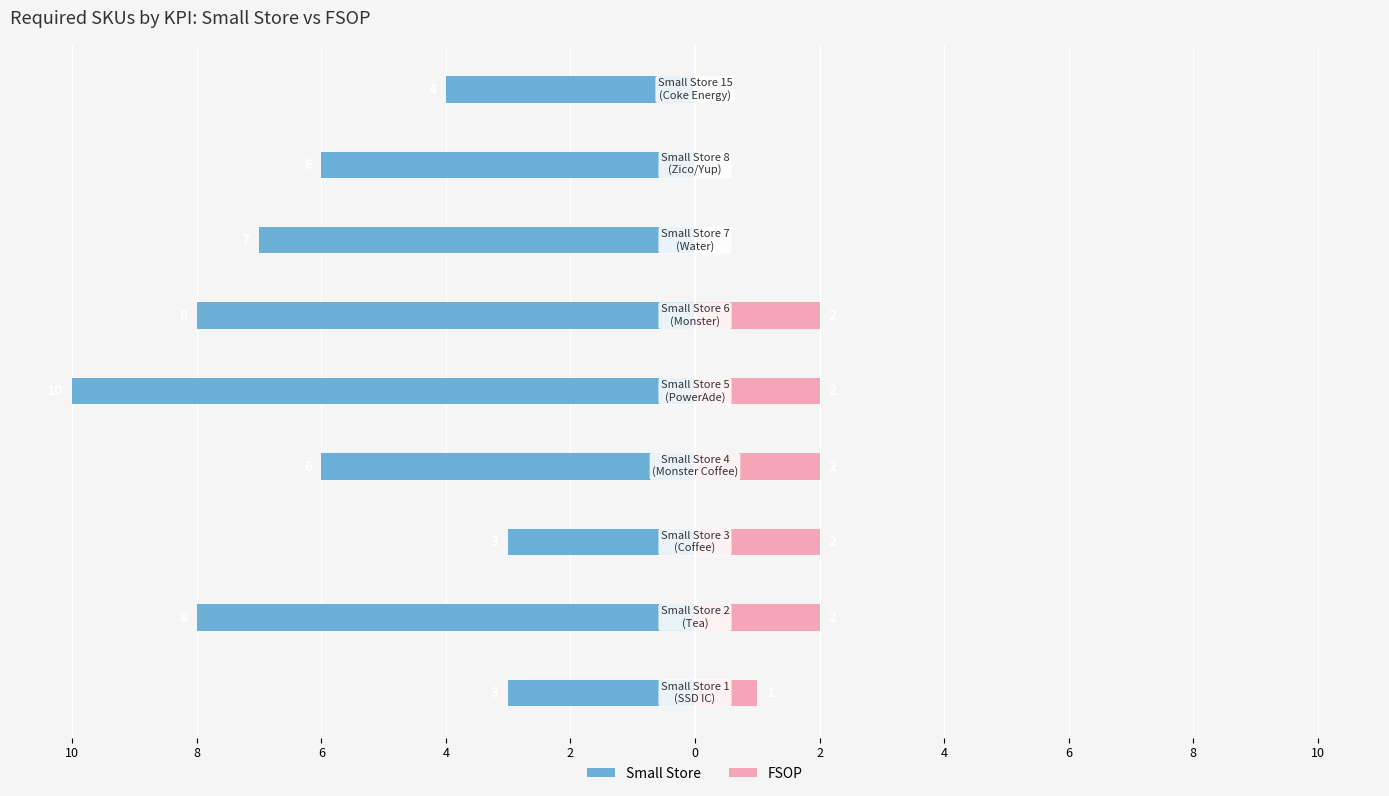

The FSOP series shows 3 at 4. True or false?

False